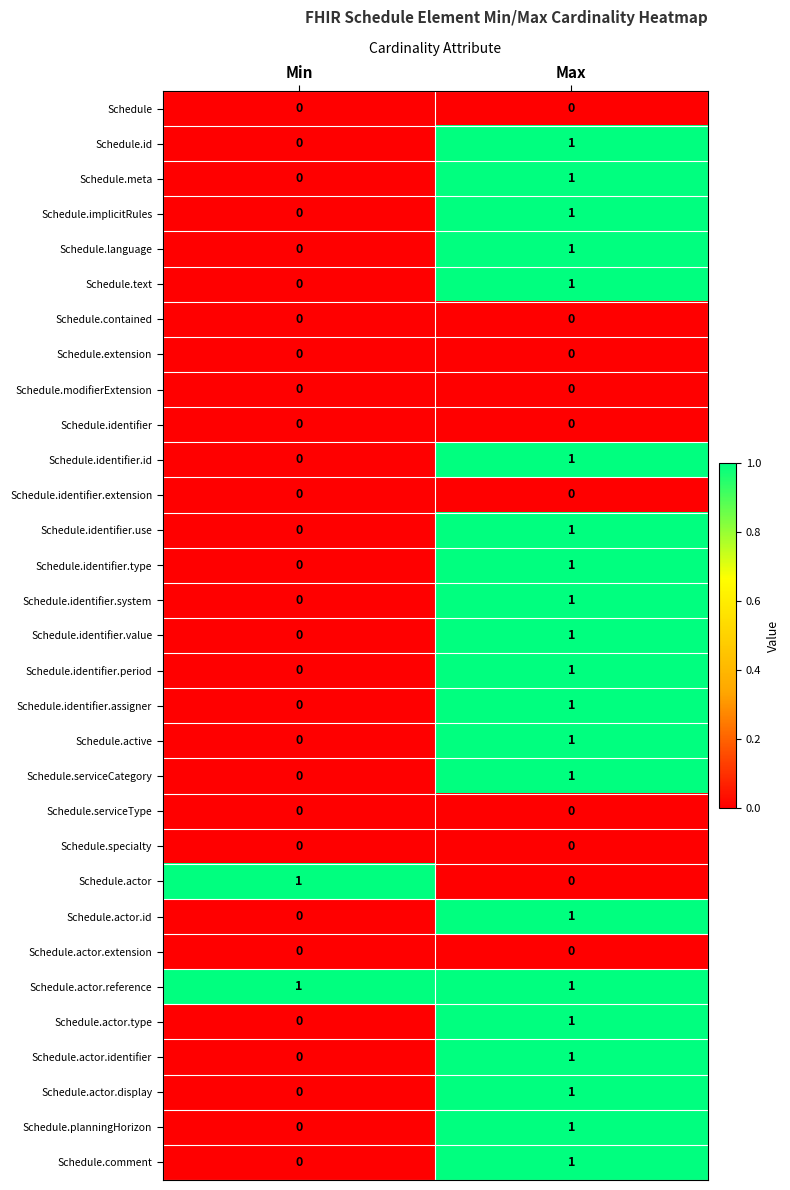

At how many categories does at least one series exceed 0?

2